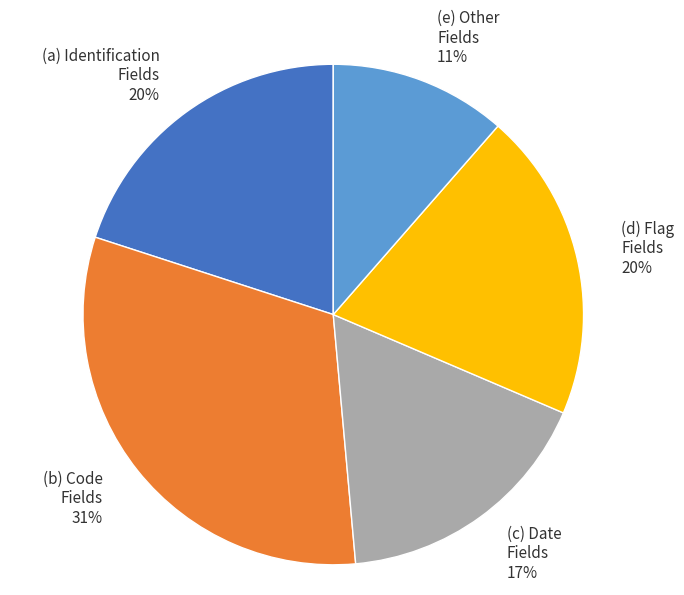

Combined, do (a) Identification Fields and (c) Date Fields account for over 50%?

No